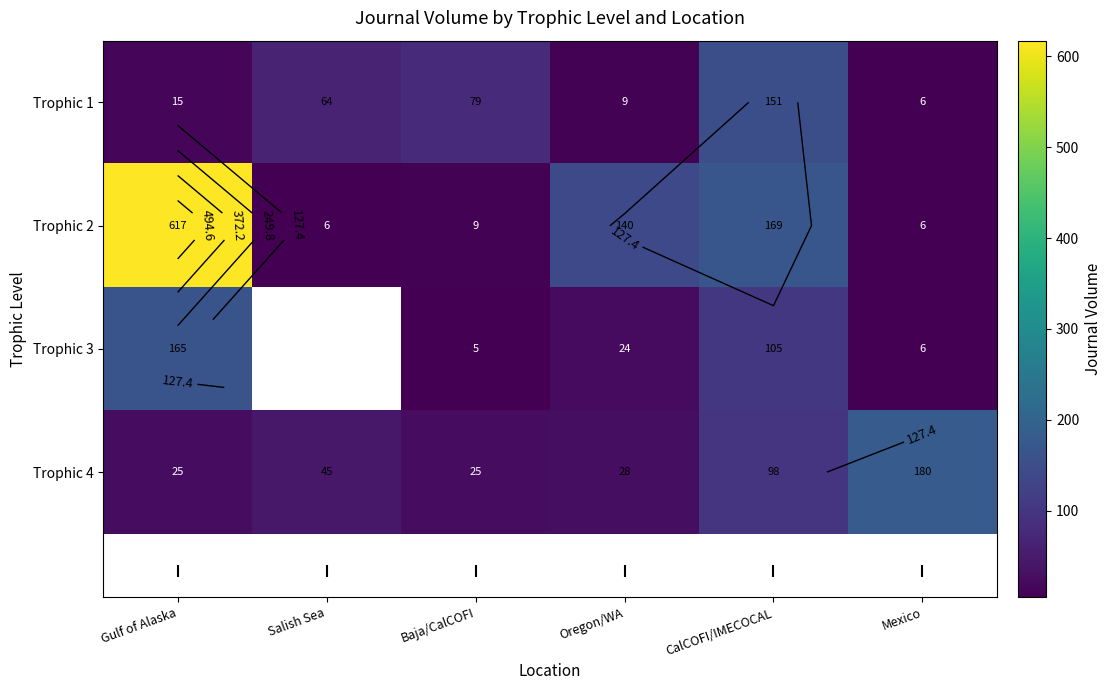

What is the maximum value shown in the chart?

617.0